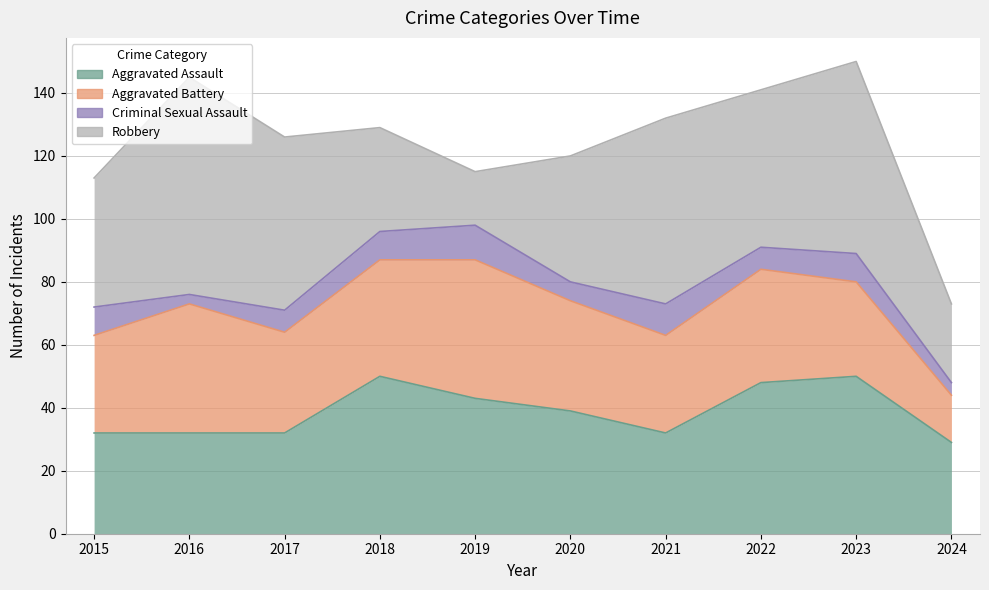

What is the value of the Robbery point at the 8th from the left?

50